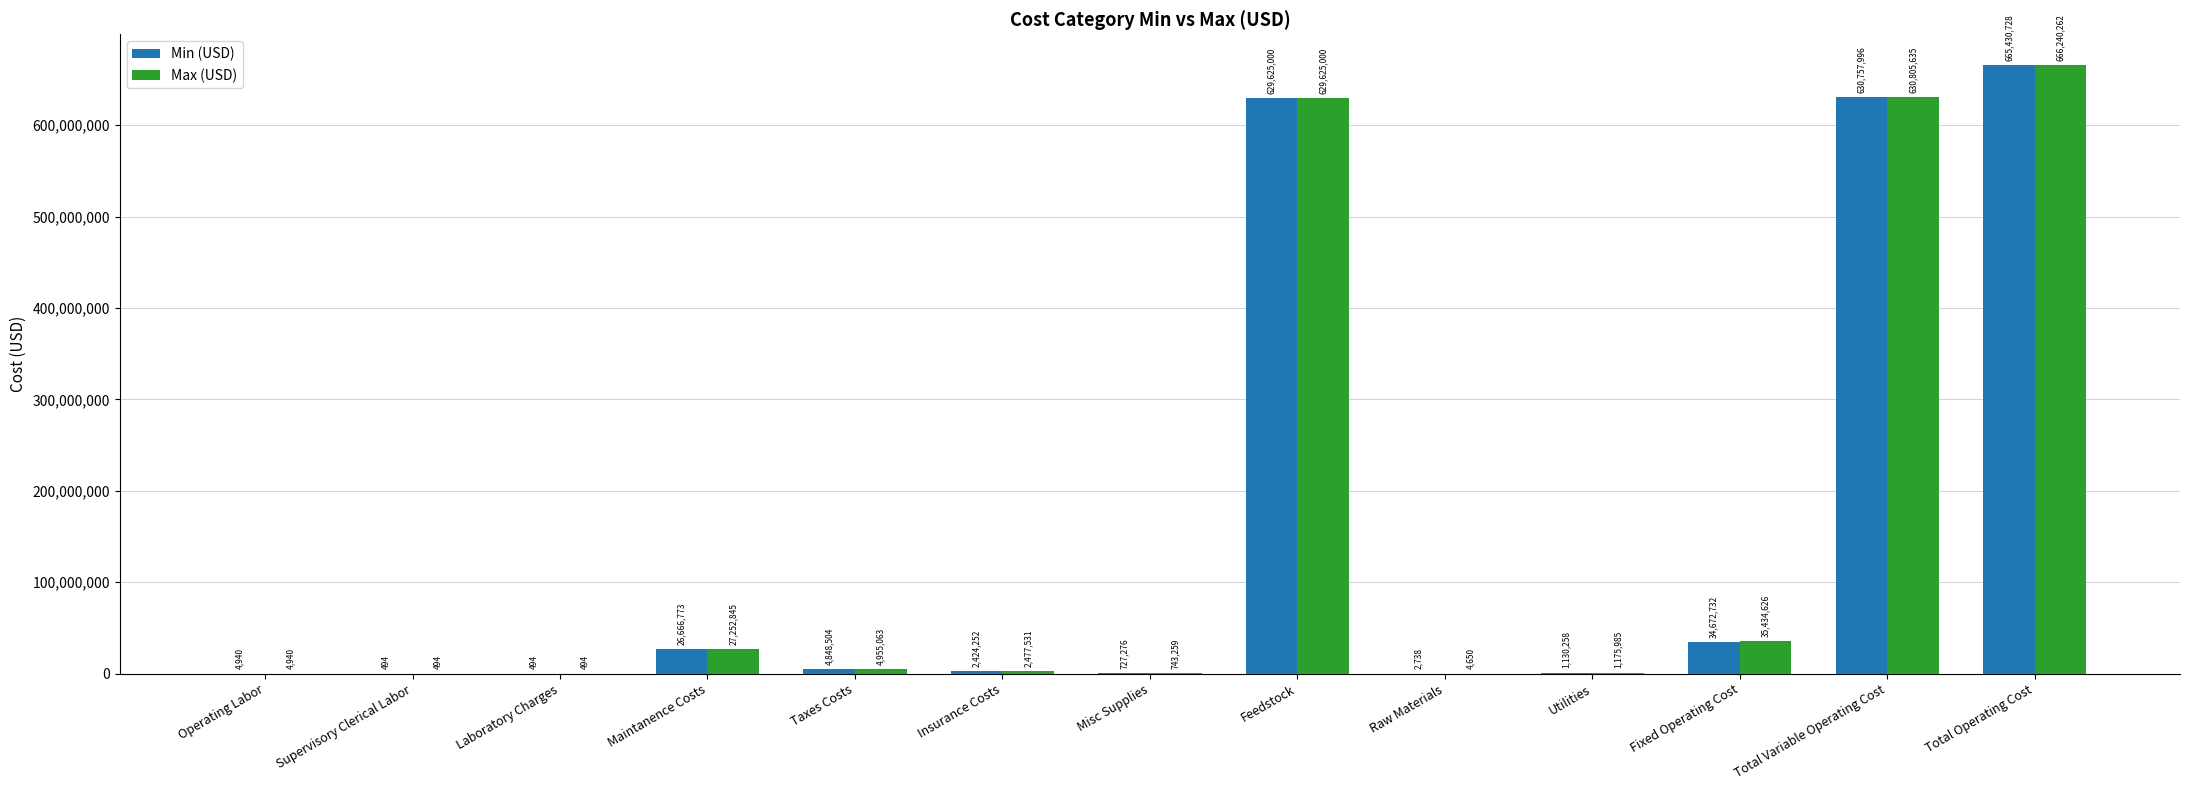

Which series changed the most between Operating Labor and Raw Materials?

Min (USD)